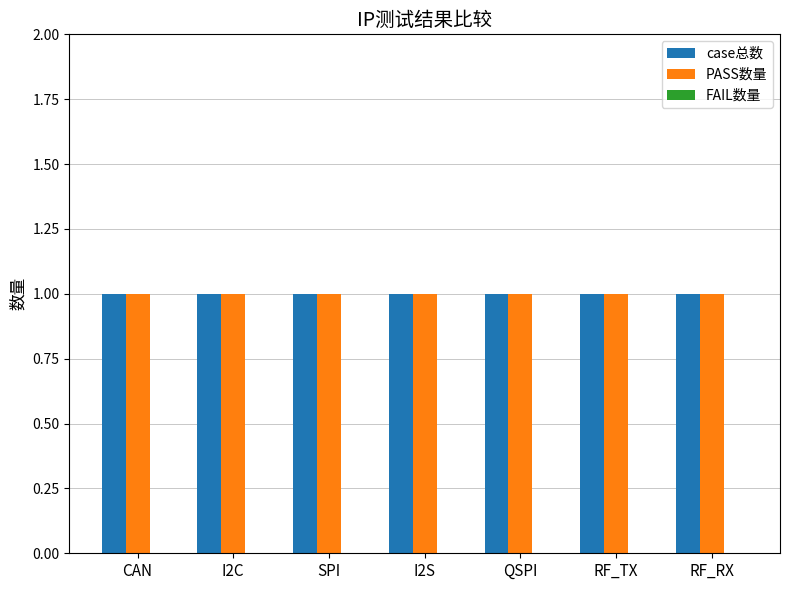

What are all the series names shown in the legend?

case总数, PASS数量, FAIL数量